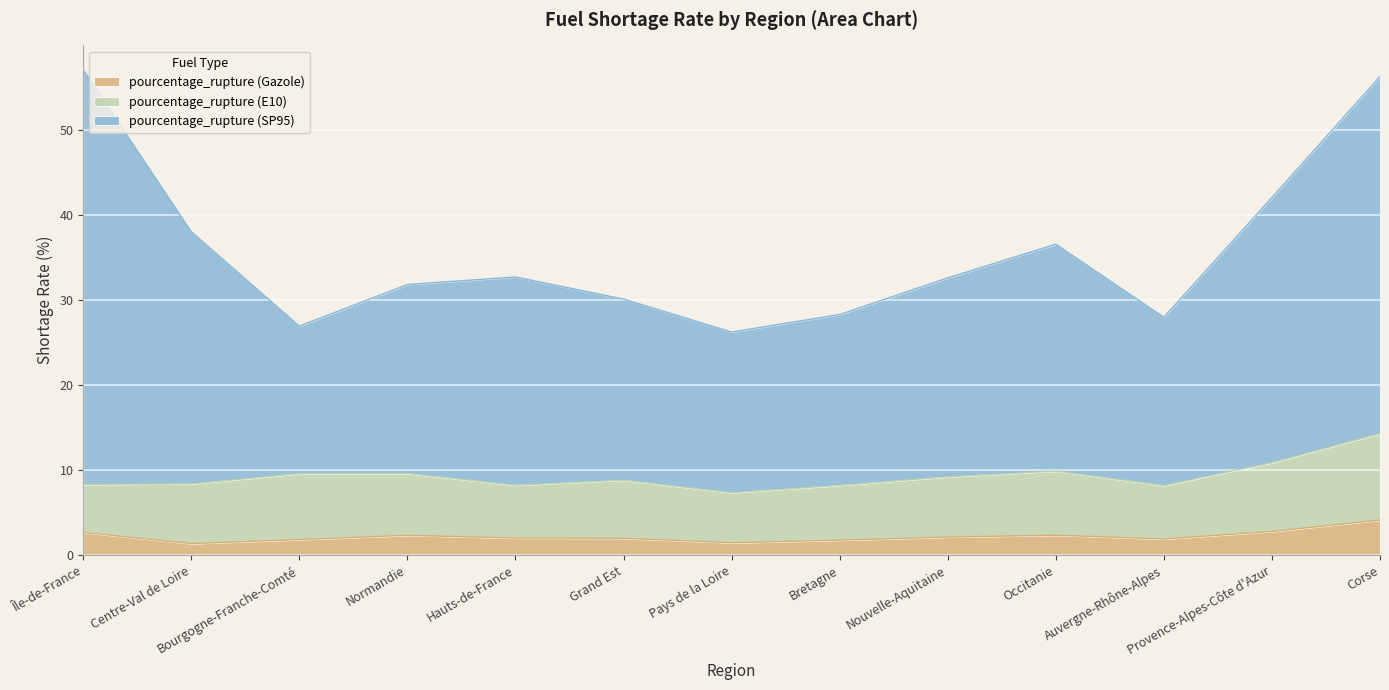

What is the total value across all series at Hauts-de-France?

32.7